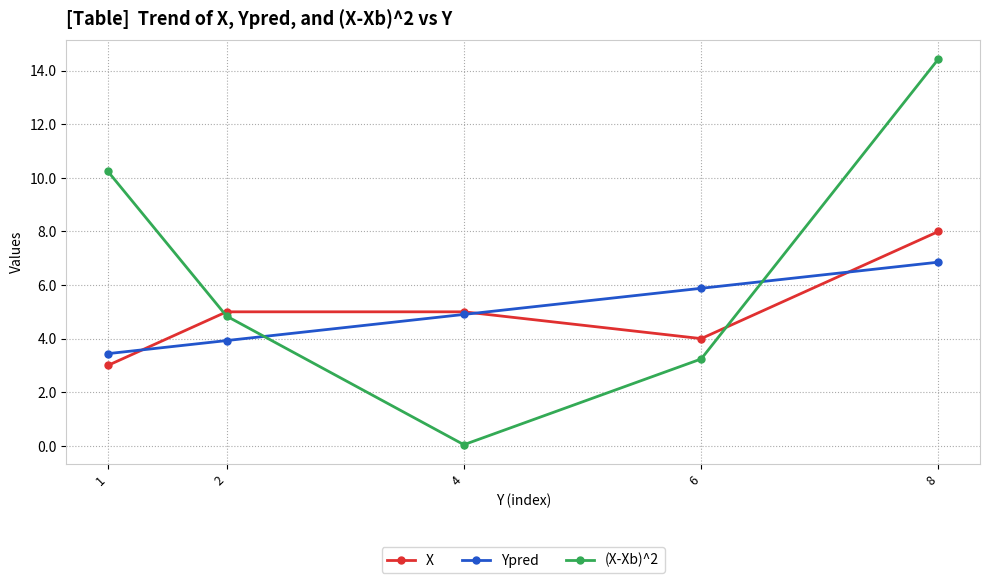

How many values in the (X-Xb)^2 series are below 4?

2